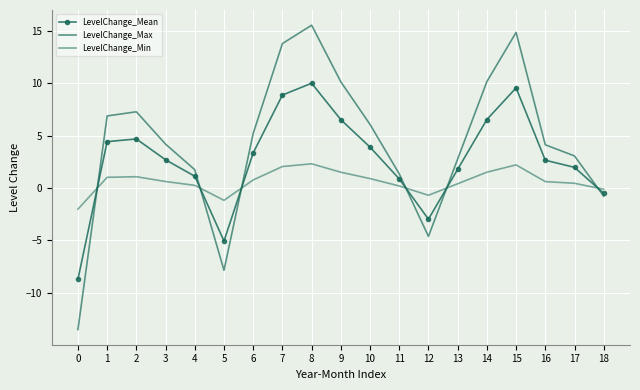

At how many categories does at least one series exceed 7?

6